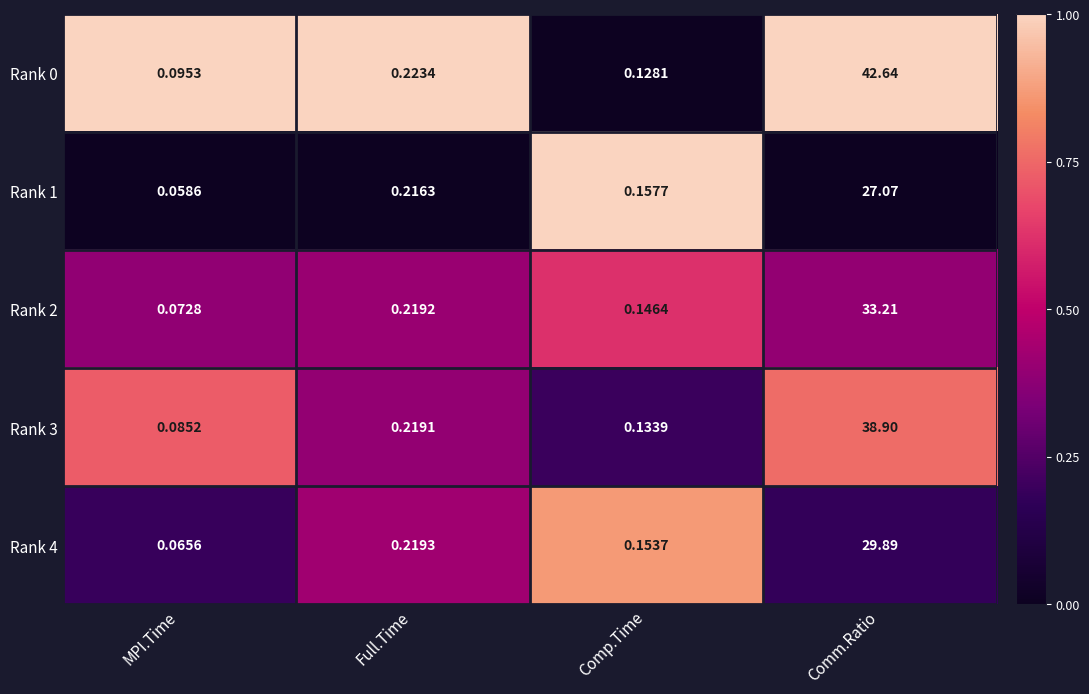

Which category has the highest value across all series?

Comm.Ratio